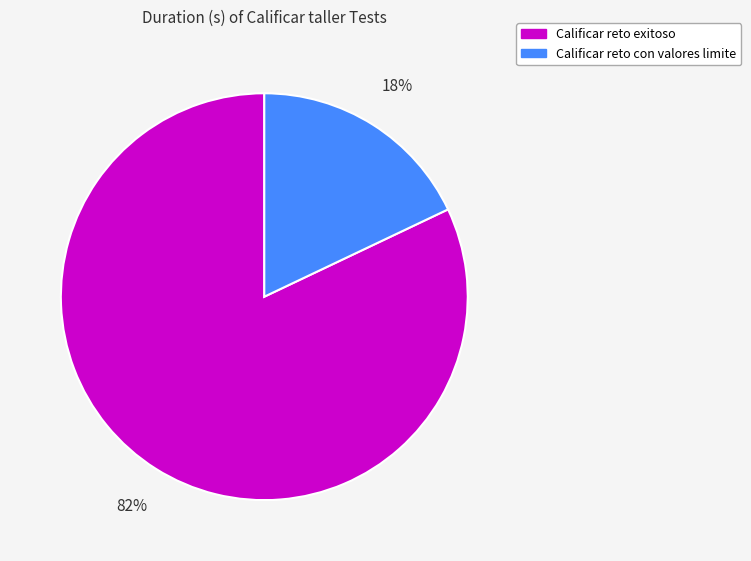

Does any single category account for the majority?

Yes